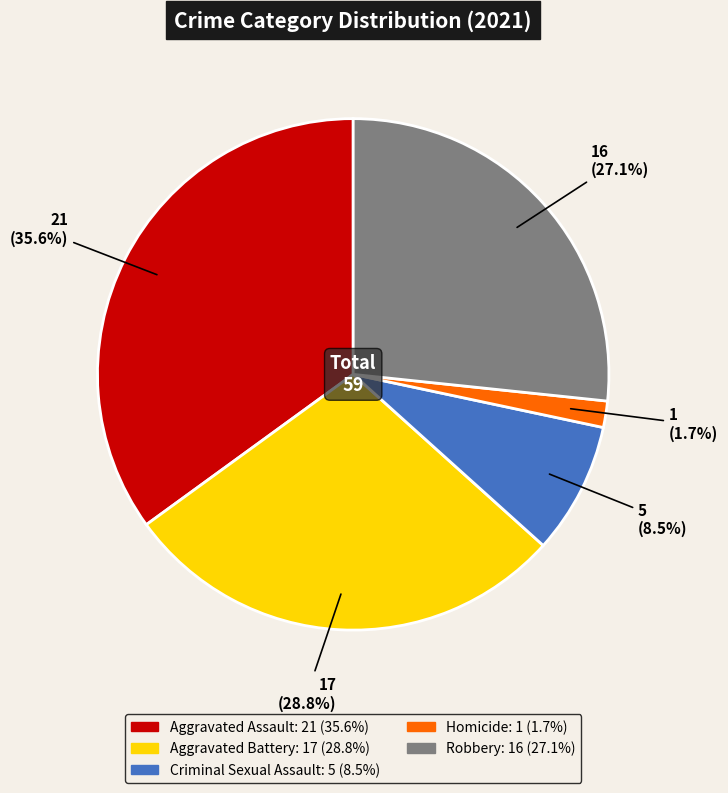

How many slices are in this pie chart?

5